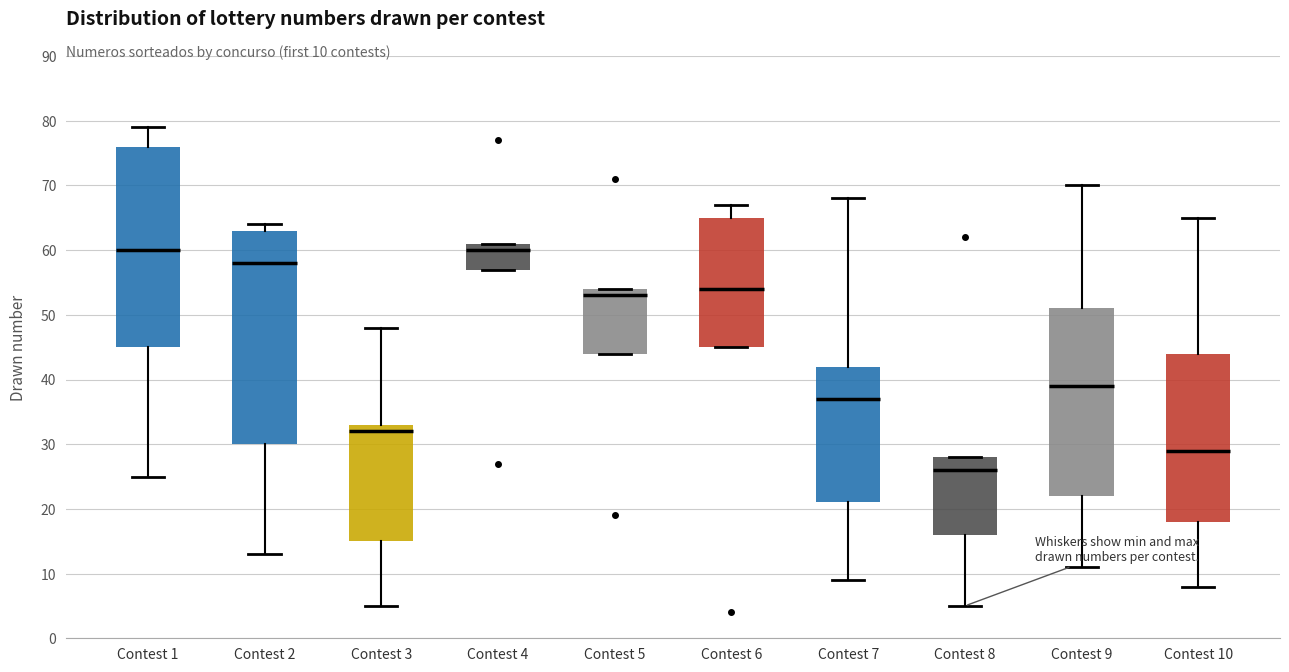

Comparing the boxes themselves (not the whiskers), which one is the tallest?

Contest 2